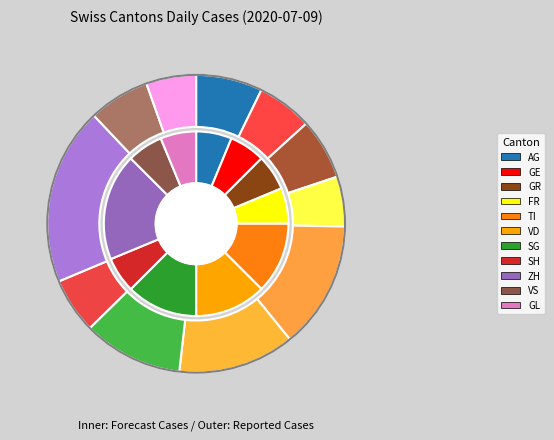

Does GL account for over 50% of the chart?

No